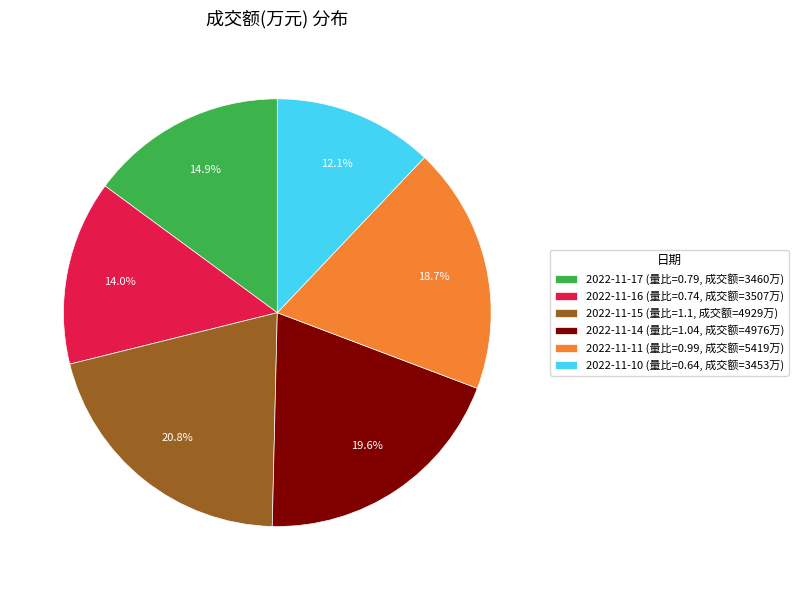

Is there any slice that represents more than half of the pie?

No